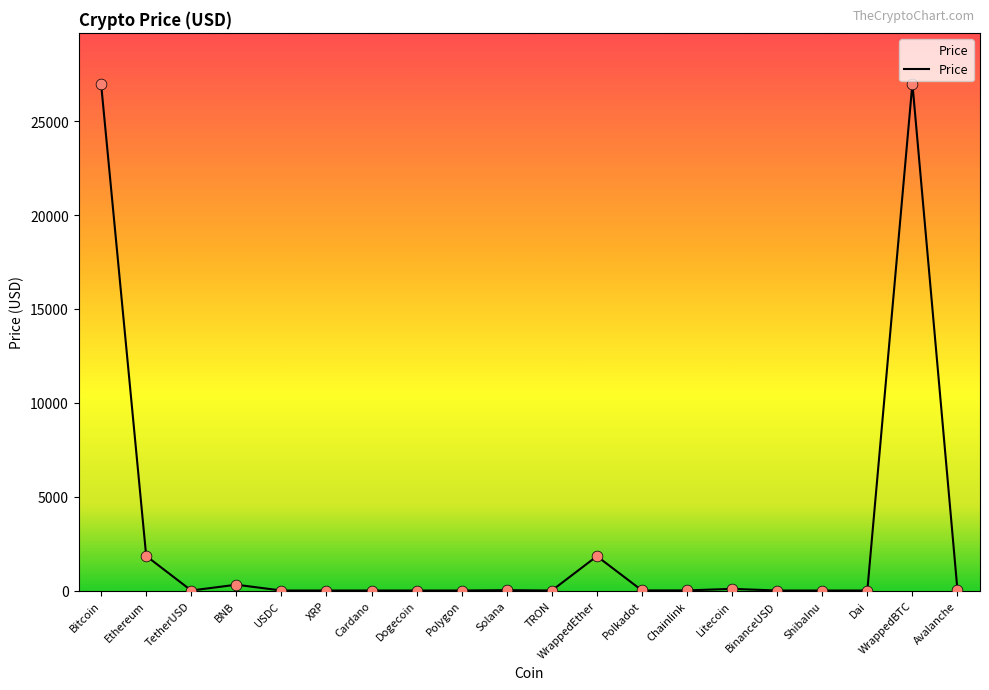

What is the change in value from Bitcoin to Dai?

-26966.0